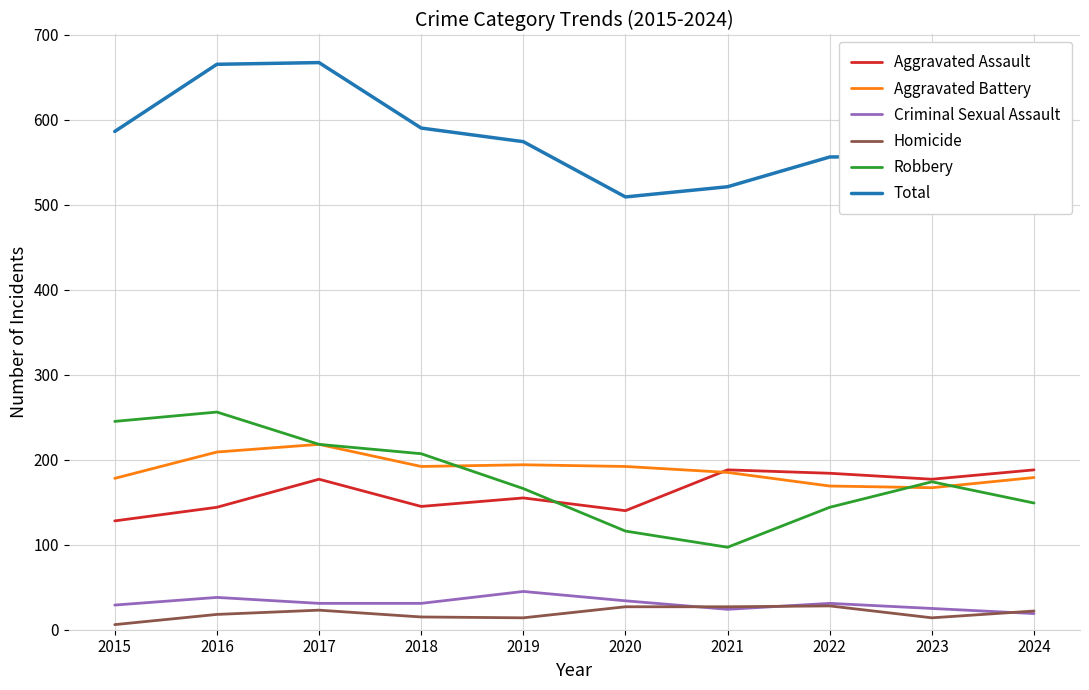

What is the difference between the Homicide values at 2019 and 2016?

4